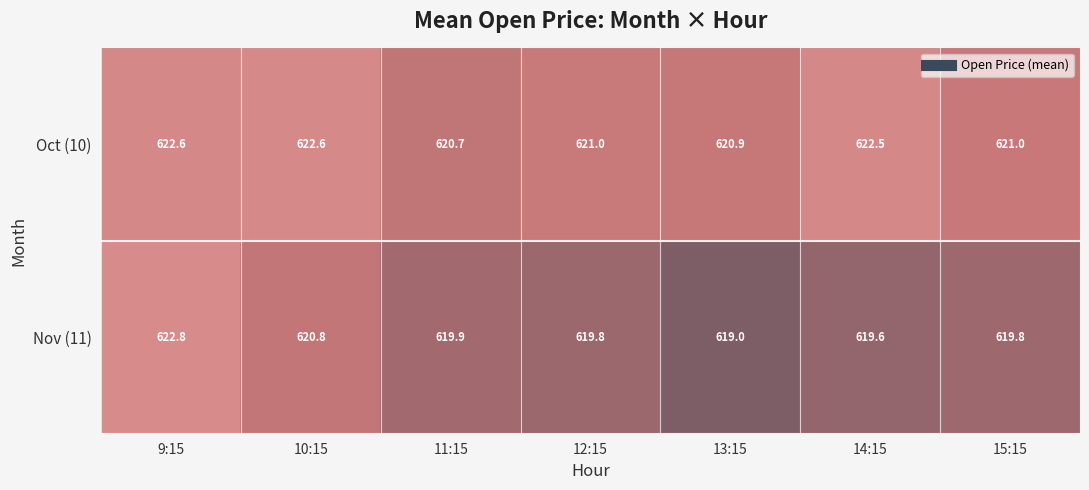

At which label does Oct (10) first exceed 621?

9:15